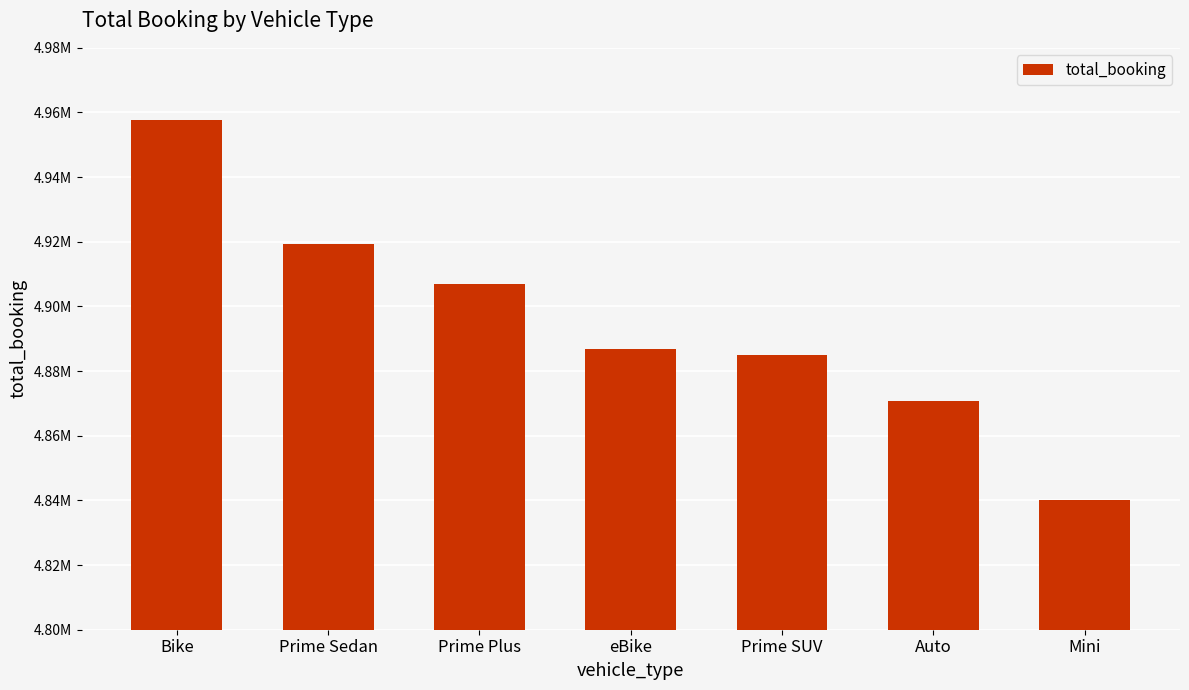

Which has a higher value, Prime SUV or Auto?

Prime SUV